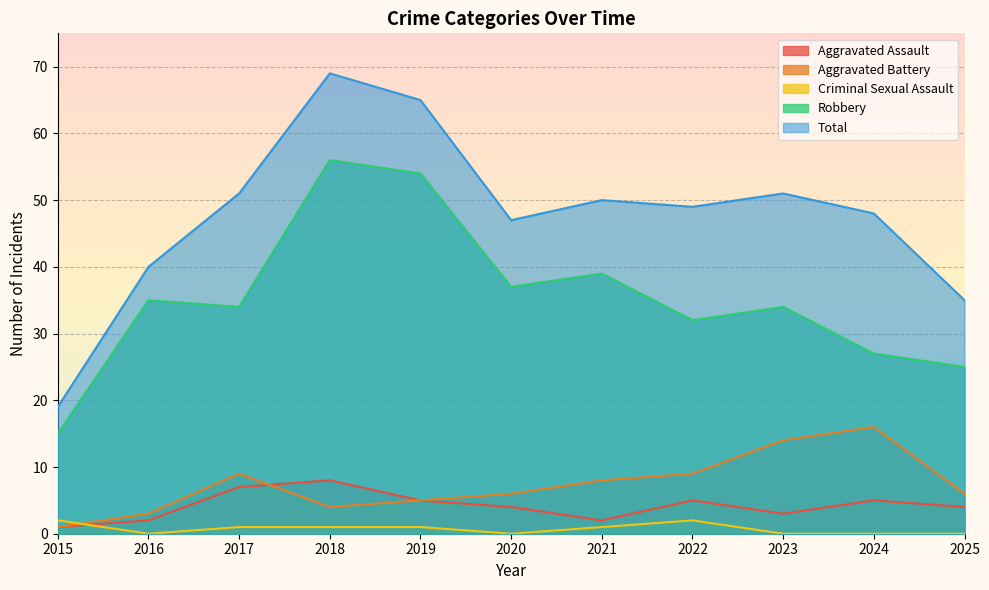

Which has a higher value, 2017 or 2020?

2017